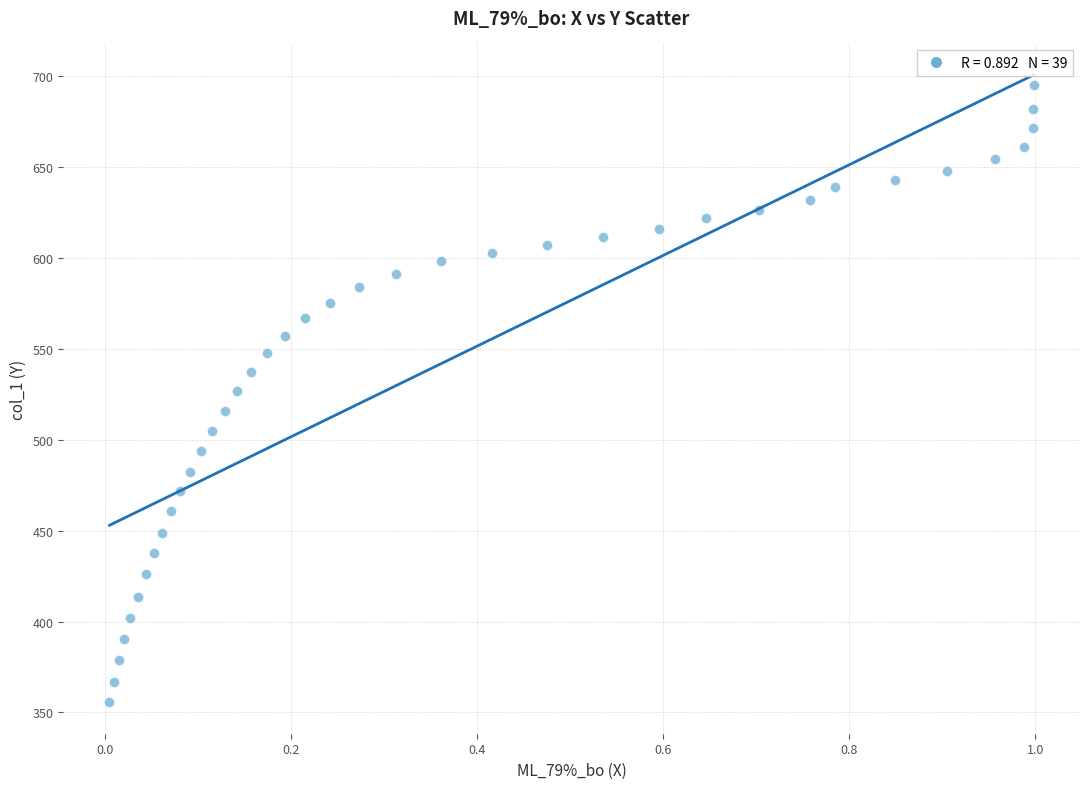

What is the range of Y values (max minus min)?

339.6